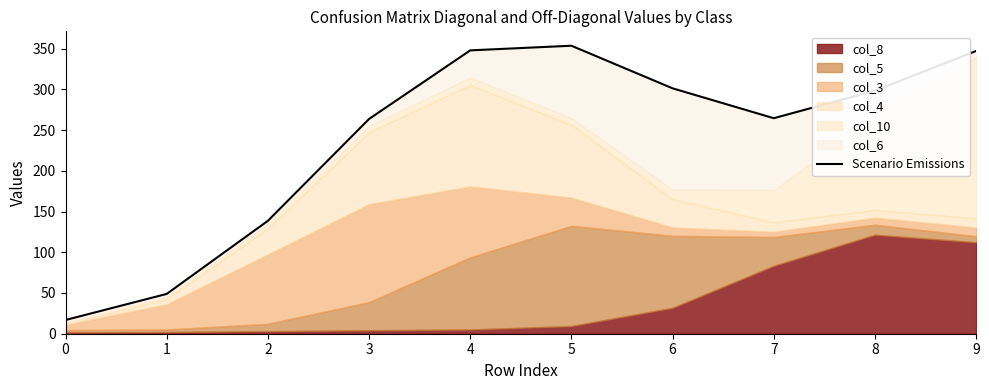

Rank the categories by value from highest to lowest.

5, 4, 9, 6, 8, 7, 3, 2, 1, 0